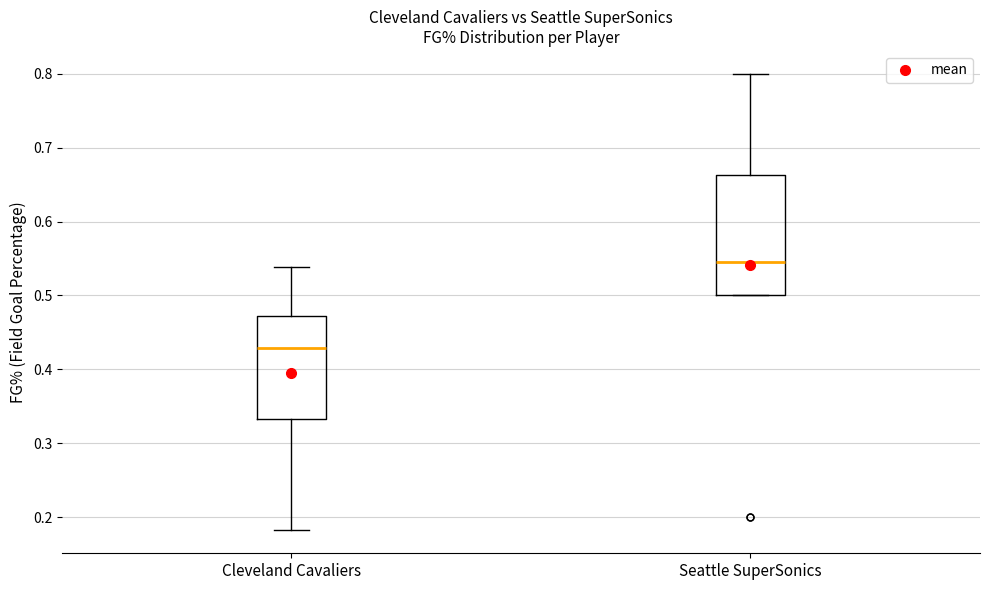

Where is the lower edge of the box for Cleveland Cavaliers on the y-axis? The values are not printed on the chart, so give them approximately, as read against the axis.

0.33